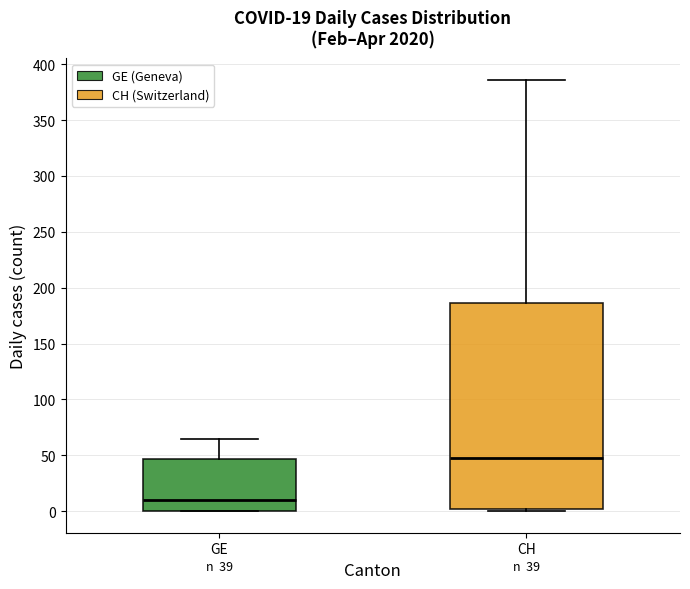

Which box is the tallest, from its lower edge to its upper edge?

CH